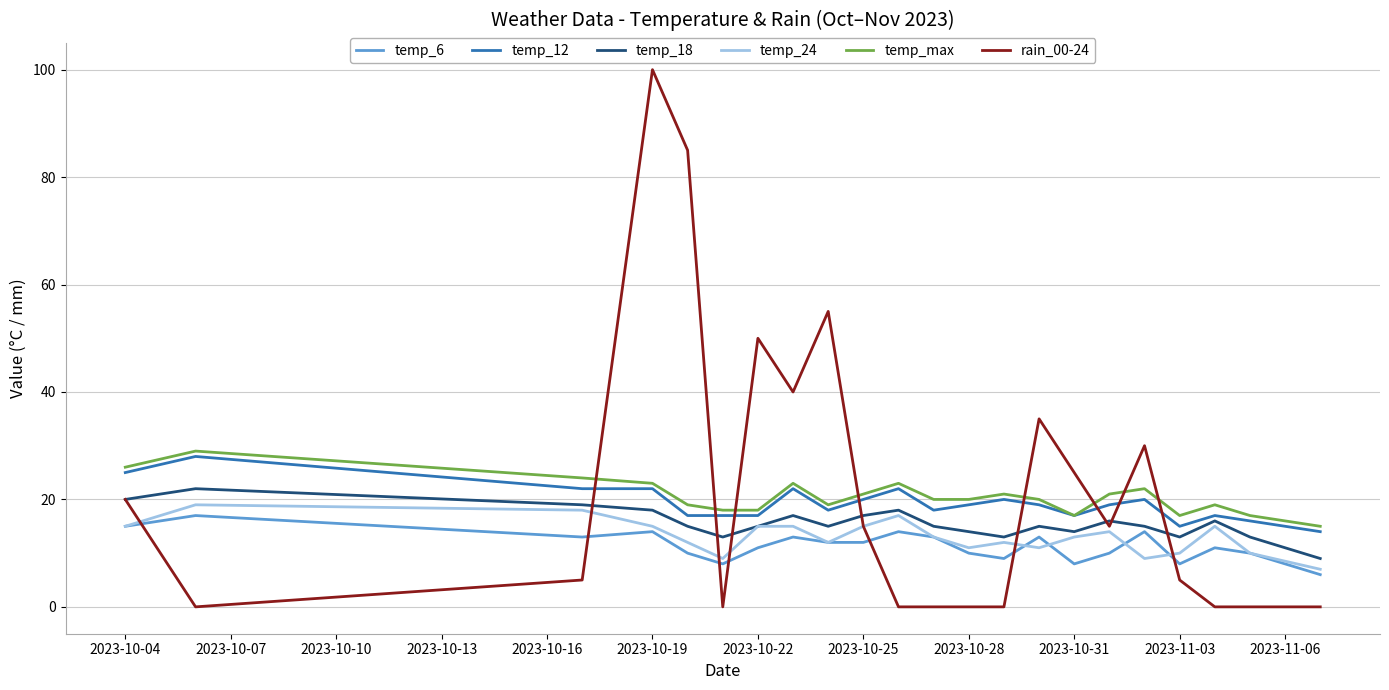

Which series has the widest spread of values?

rain_00-24